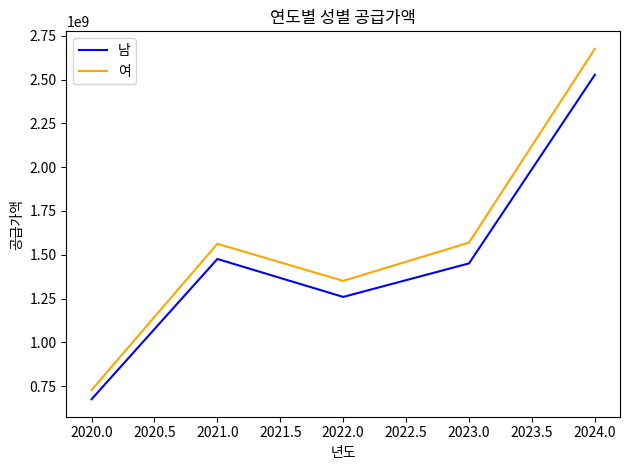

What is the sum of the 남 values at 2021.0 and 2020.0?

2151492600